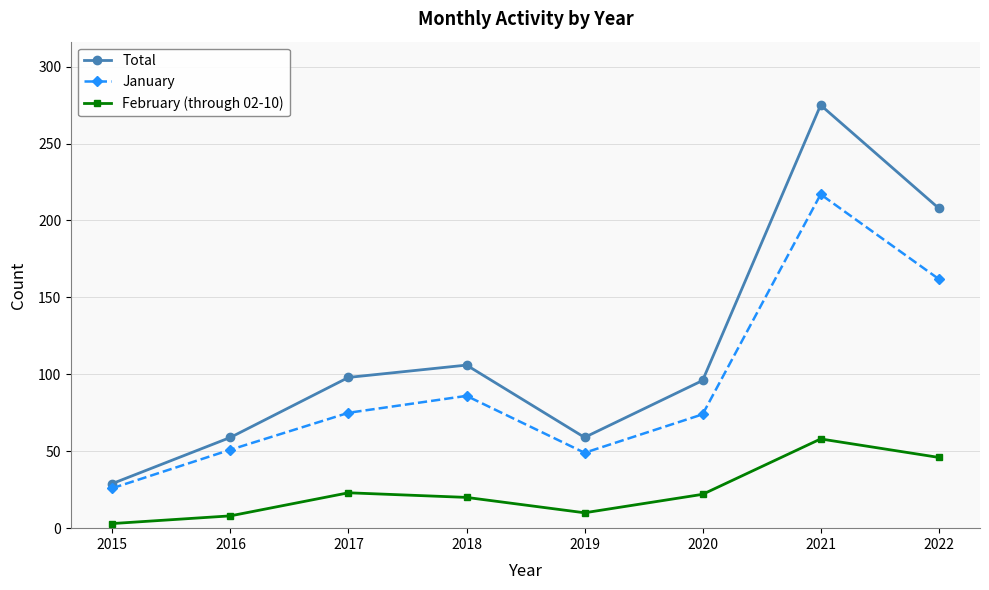

True or false: January and Total cross at least once.

False